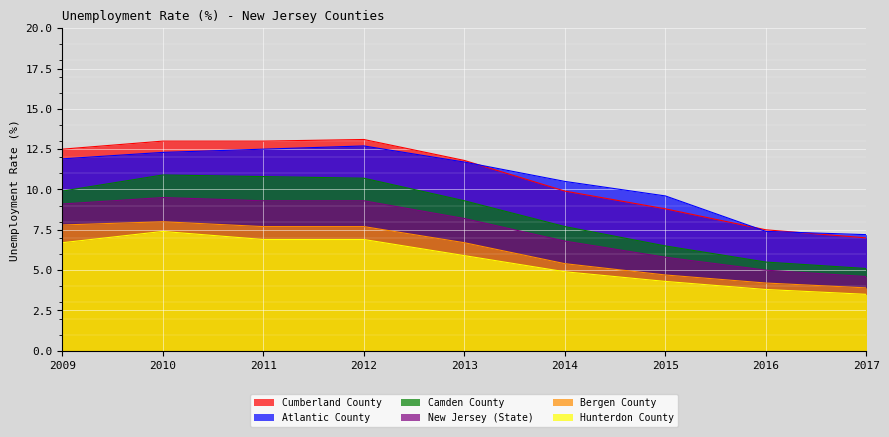

How many data points in Cumberland County are above 11?

5